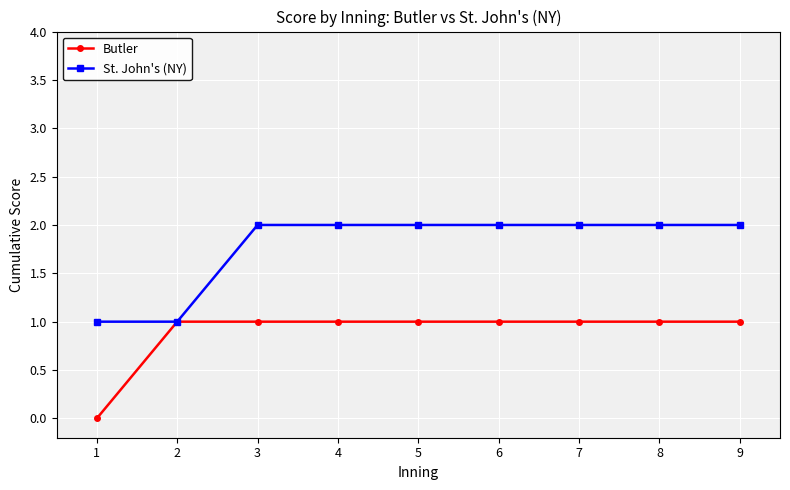

What value does the St. John's (NY) series have at 1?

1